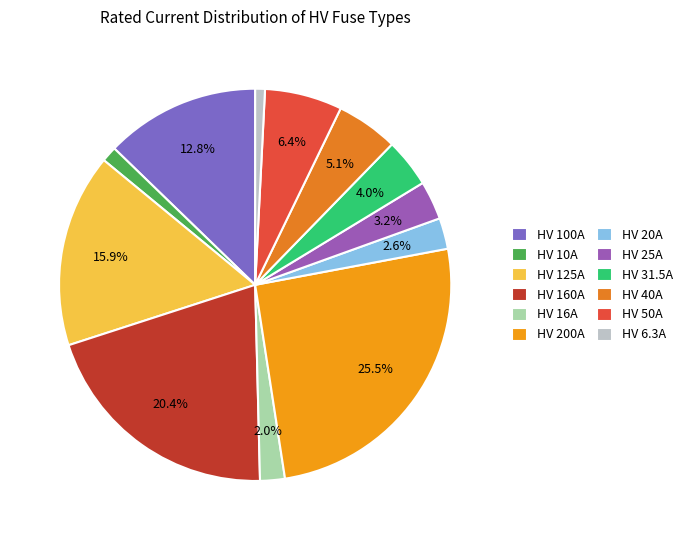

How many segments does this pie chart have?

12